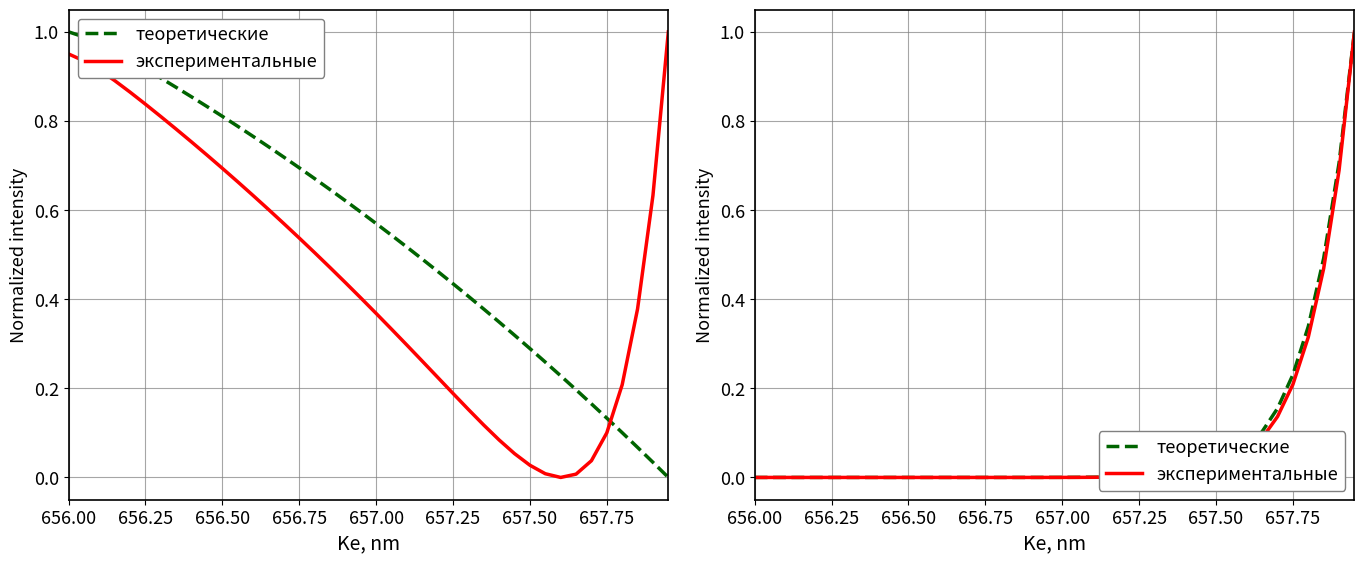

Rank the series by their maximum value, from lowest to highest.

теоретические, экспериментальные